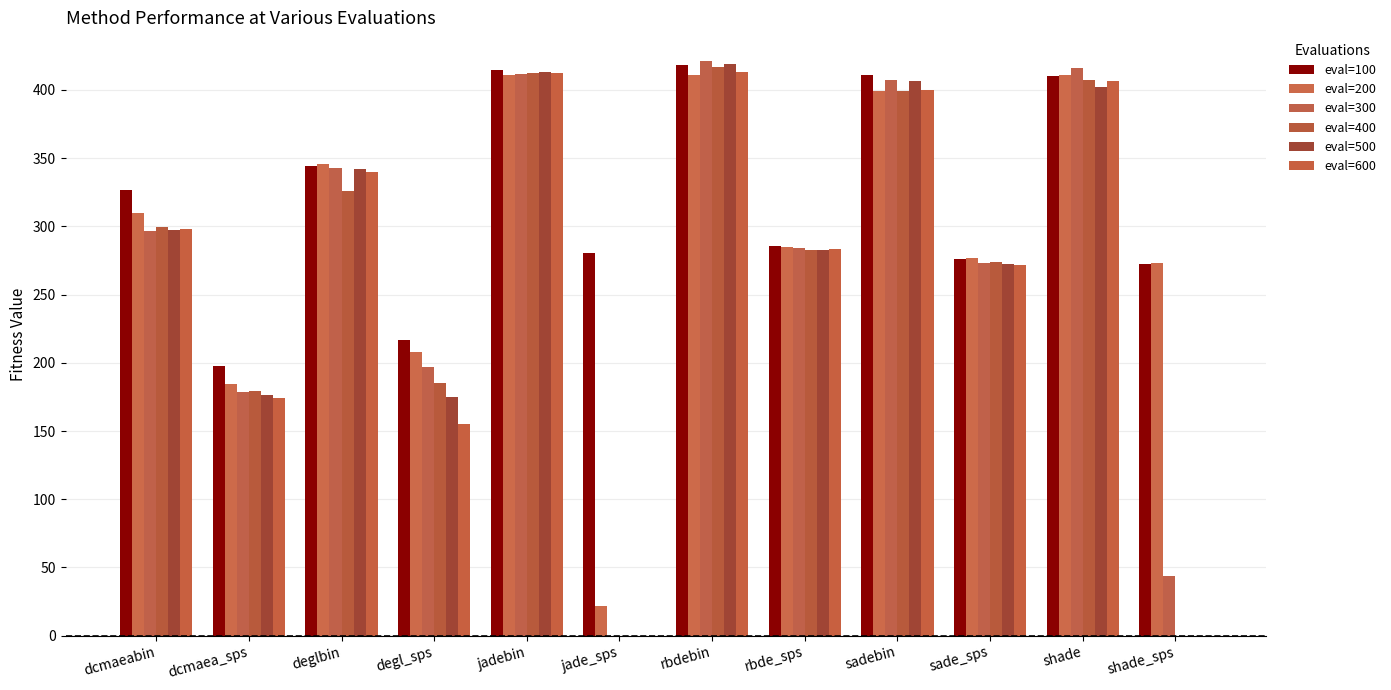

Is it true that eval=500 equals 673.4 at jadebin?

False